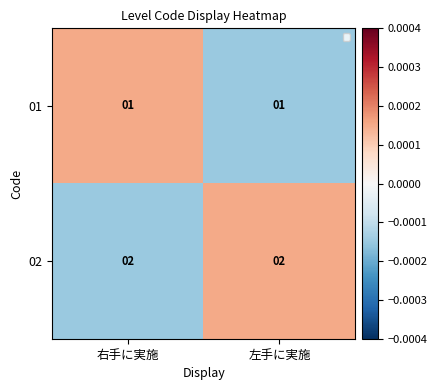

Count the number of categories in the chart.

2